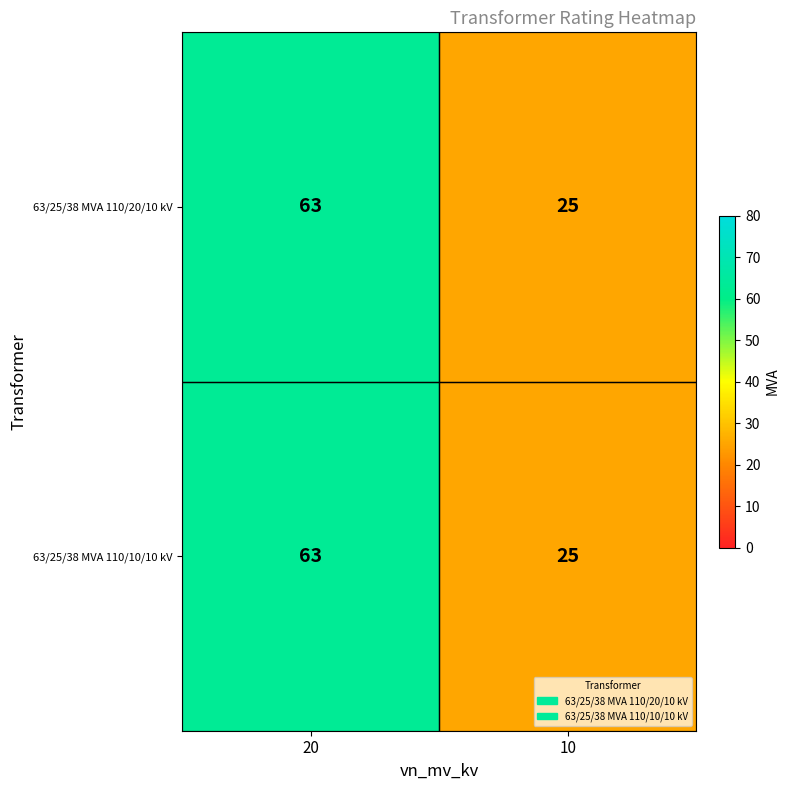

List the labels in order of 63/25/38 MVA 110/20/10 kV value, smallest first.

10, 20